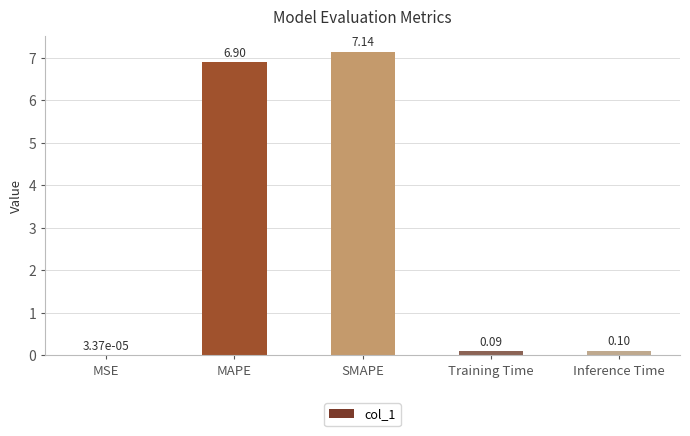

Which category has the highest value across all series?

SMAPE